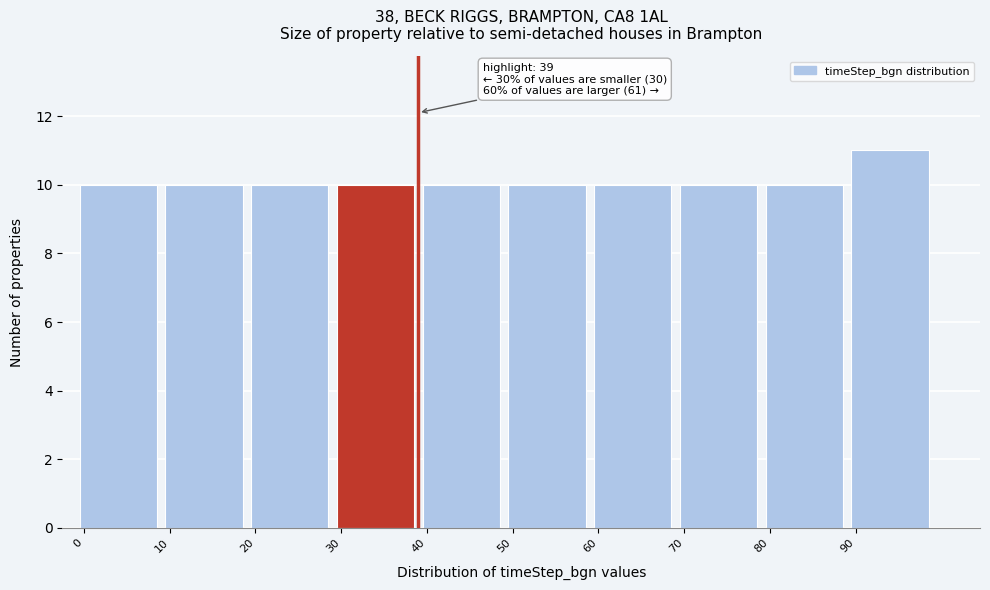

Over which range of the x-axis is the bar tallest?

90 to 100